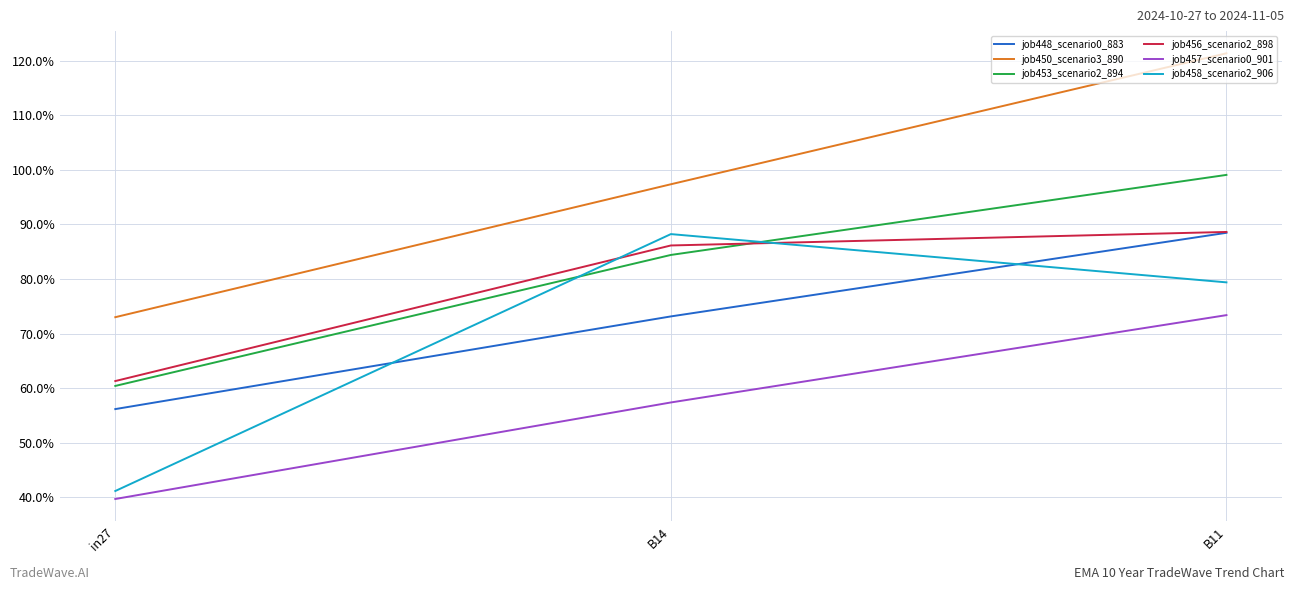

Does the chart have visible grid lines?

Yes